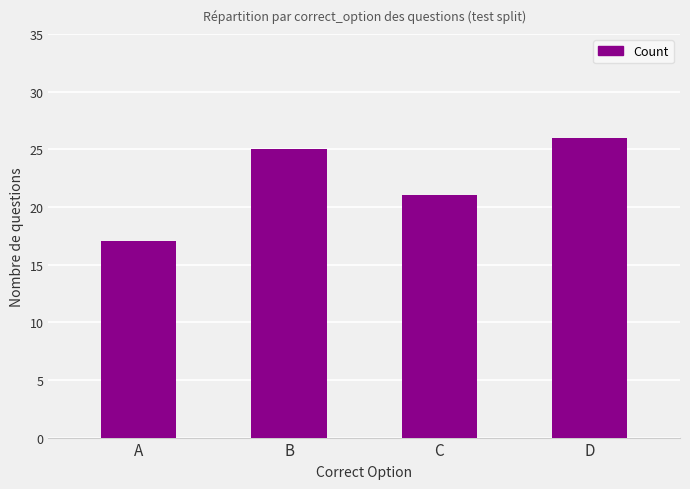

What is the sum of the values at B and A?

42